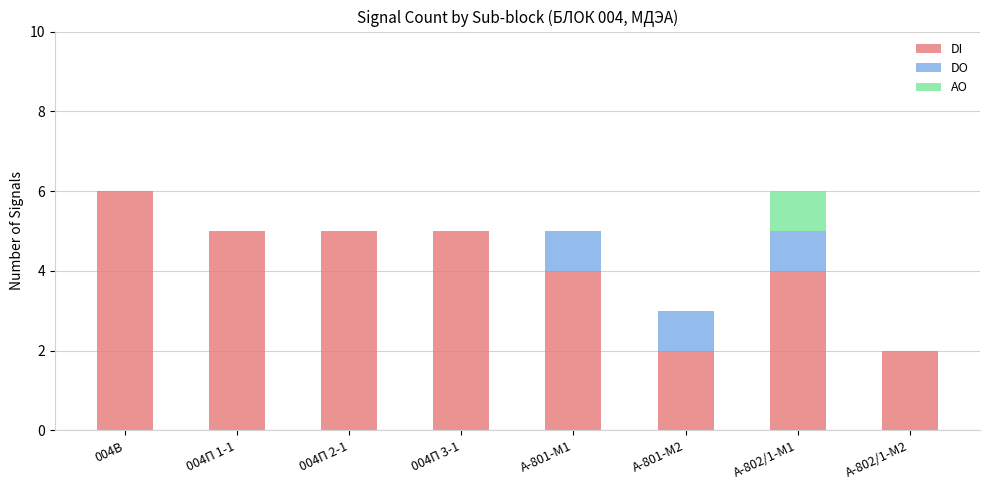

Count the DI values in the range 4 to 5.

5